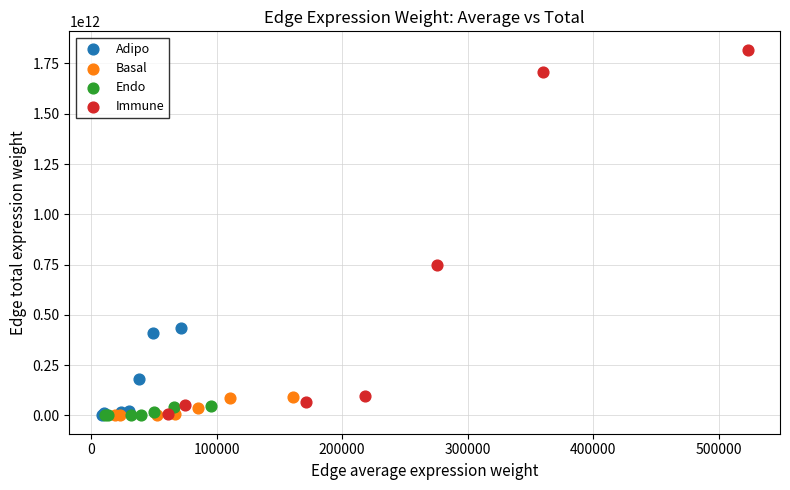

Which series has the widest spread of Y values?

Immune